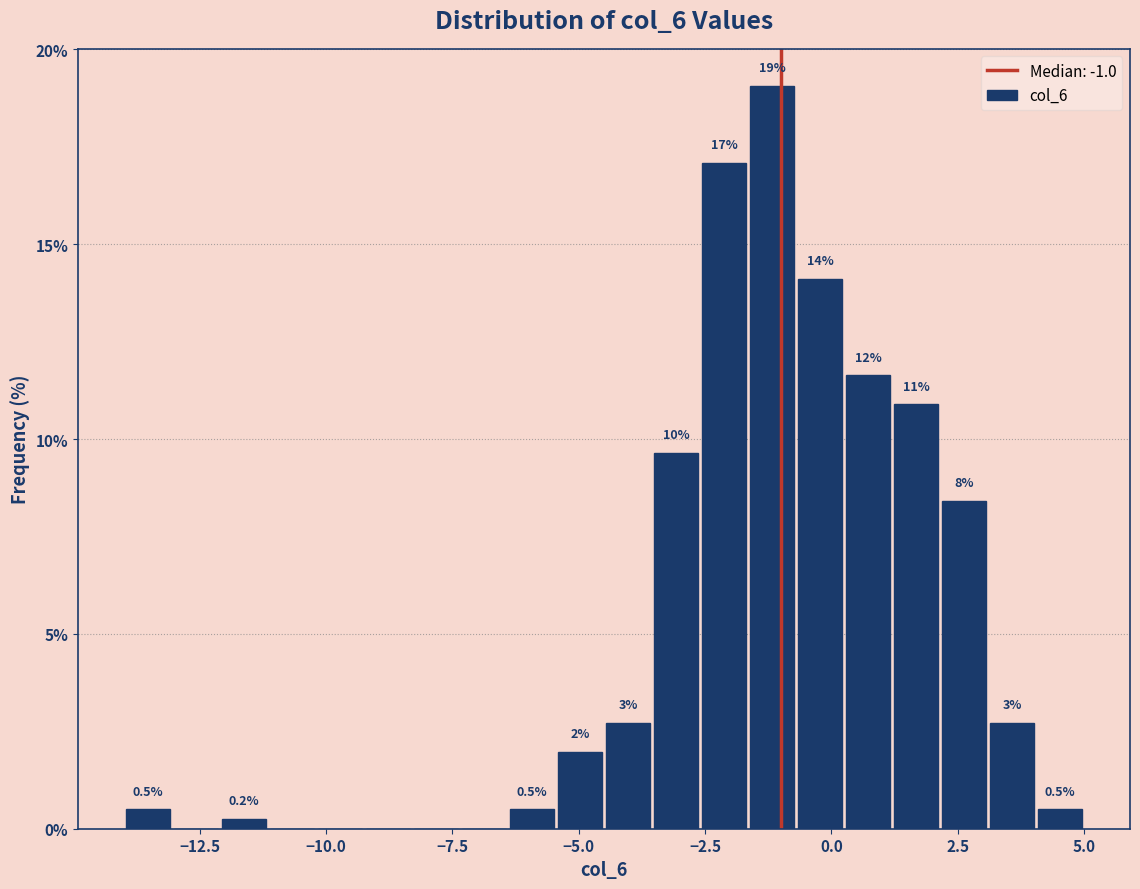

Read against the x-axis, roughly where is the centre of the tallest bar?

-1.0